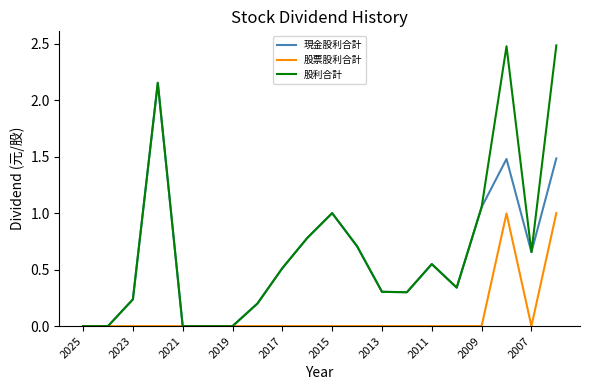

Rank the series by their average value, from highest to lowest.

股利合計, 現金股利合計, 股票股利合計